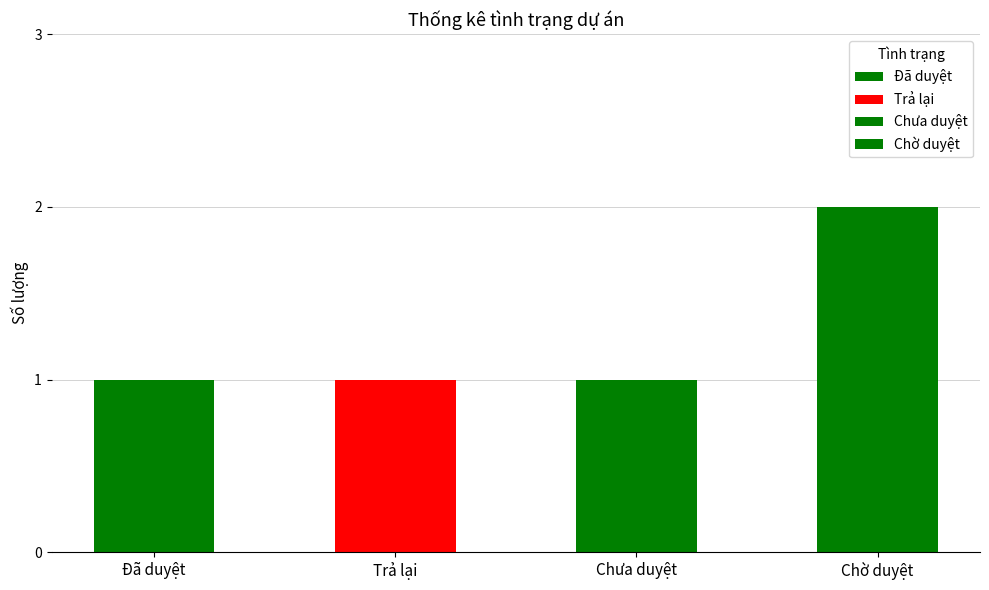

Reading left to right, extract all data points from this chart.

1	1	1	2